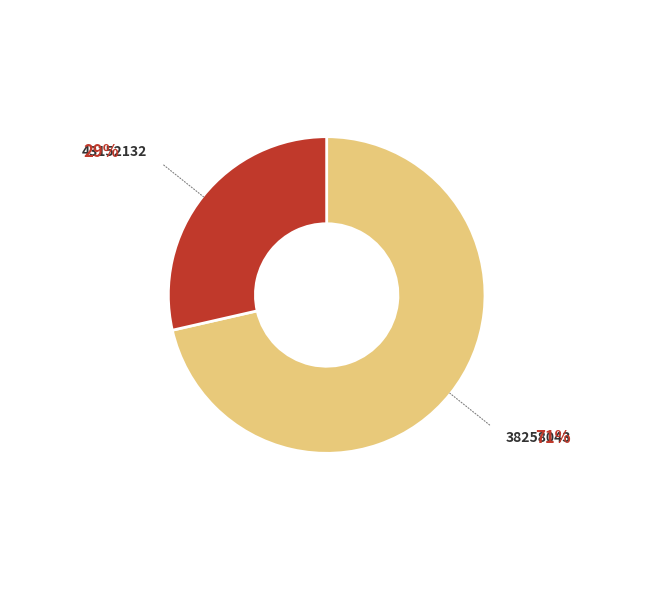

Do 38258043 and 43152132 together represent more than half of the pie?

Yes